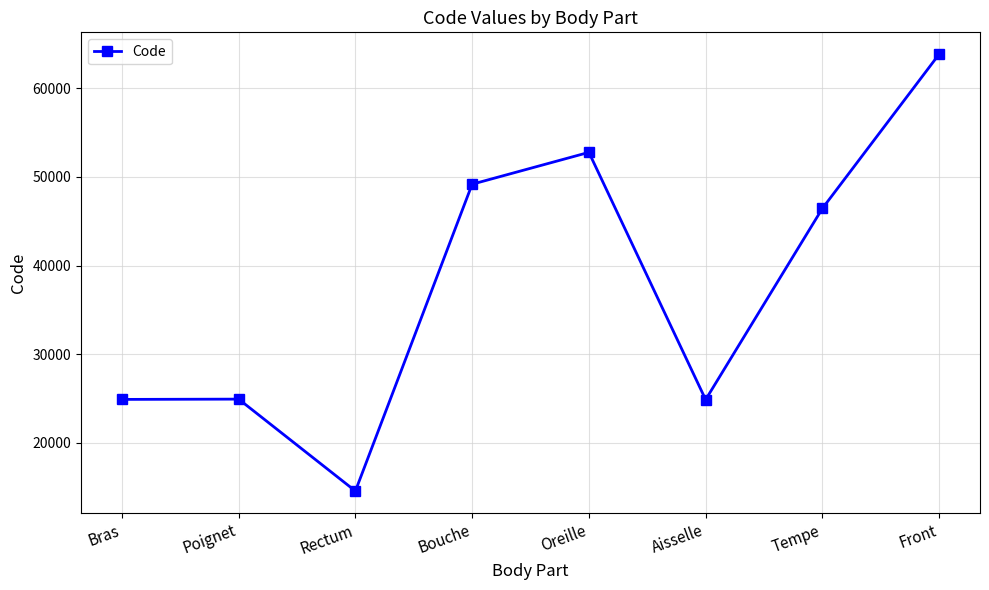

True or false: the data shows 37031 at Poignet.

False